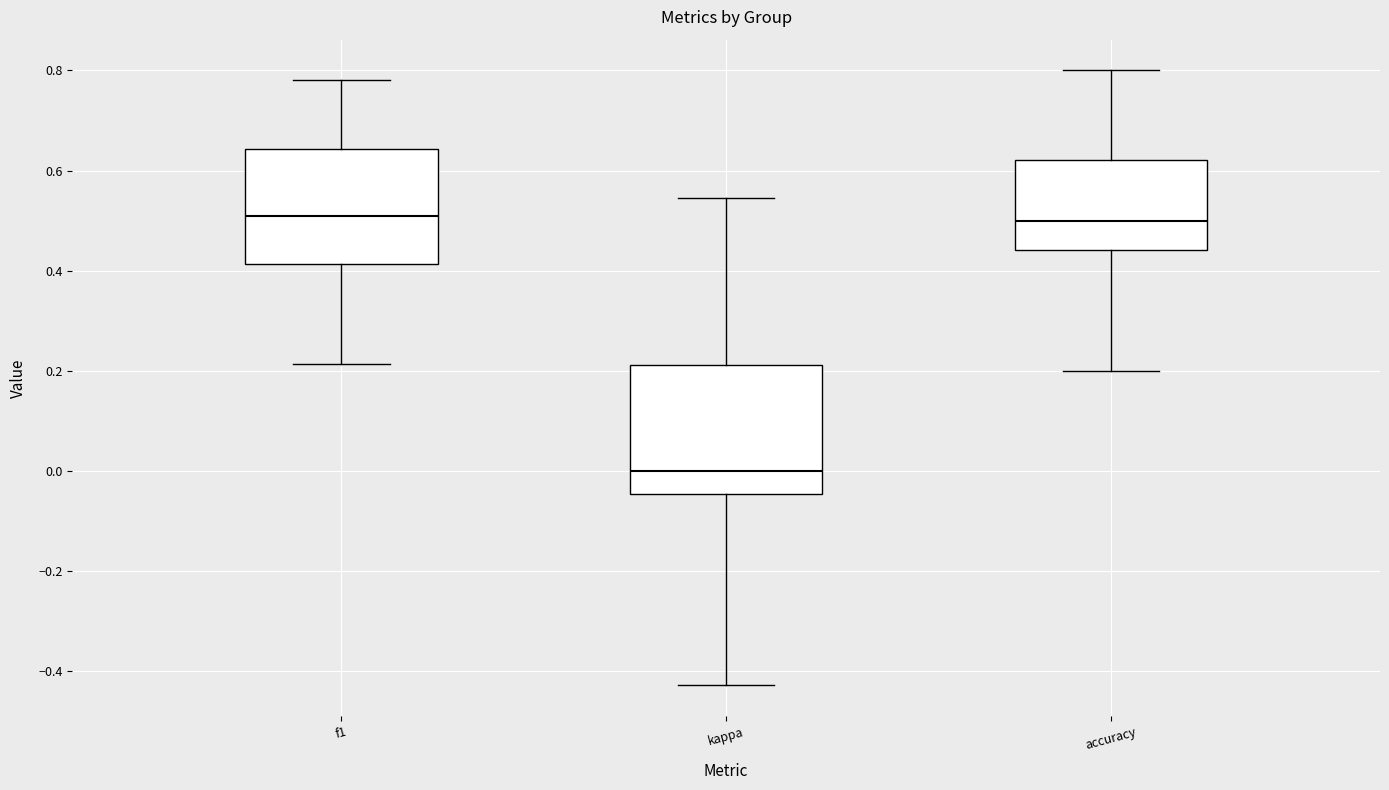

Which box has the lowest median line?

kappa